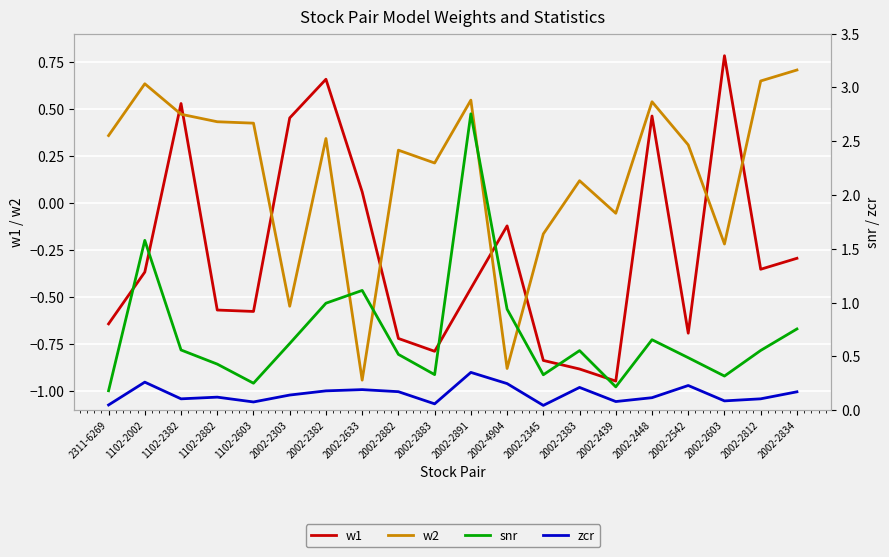

Reading left to right, extract all data points from this chart.

w1: 2311-6269=-0.6	1102-2002=-0.4	1102-2382=0.5	1102-2882=-0.6	1102-2603=-0.6	2002-2303=0.5	2002-2382=0.7	2002-2633=0.1	2002-2882=-0.7	2002-2883=-0.8	2002-2891=-0.5	2002-4904=-0.1	2002-2345=-0.8	2002-2383=-0.9	2002-2439=-0.9	2002-2448=0.5	2002-2542=-0.7	2002-2603=0.8	2002-2812=-0.4	2002-2834=-0.3
w2: 2311-6269=0.4	1102-2002=0.6	1102-2382=0.5	1102-2882=0.4	1102-2603=0.4	2002-2303=-0.5	2002-2382=0.3	2002-2633=-0.9	2002-2882=0.3	2002-2883=0.2	2002-2891=0.5	2002-4904=-0.9	2002-2345=-0.2	2002-2383=0.1	2002-2439=-0.1	2002-2448=0.5	2002-2542=0.3	2002-2603=-0.2	2002-2812=0.6	2002-2834=0.7
snr: 2311-6269=0.2	1102-2002=1.6	1102-2382=0.6	1102-2882=0.4	1102-2603=0.3	2002-2303=0.6	2002-2382=1.0	2002-2633=1.1	2002-2882=0.5	2002-2883=0.3	2002-2891=2.8	2002-4904=0.9	2002-2345=0.3	2002-2383=0.6	2002-2439=0.2	2002-2448=0.7	2002-2542=0.5	2002-2603=0.3	2002-2812=0.6	2002-2834=0.8
zcr: 2311-6269=0.0	1102-2002=0.3	1102-2382=0.1	1102-2882=0.1	1102-2603=0.1	2002-2303=0.1	2002-2382=0.2	2002-2633=0.2	2002-2882=0.2	2002-2883=0.1	2002-2891=0.4	2002-4904=0.2	2002-2345=0.0	2002-2383=0.2	2002-2439=0.1	2002-2448=0.1	2002-2542=0.2	2002-2603=0.1	2002-2812=0.1	2002-2834=0.2